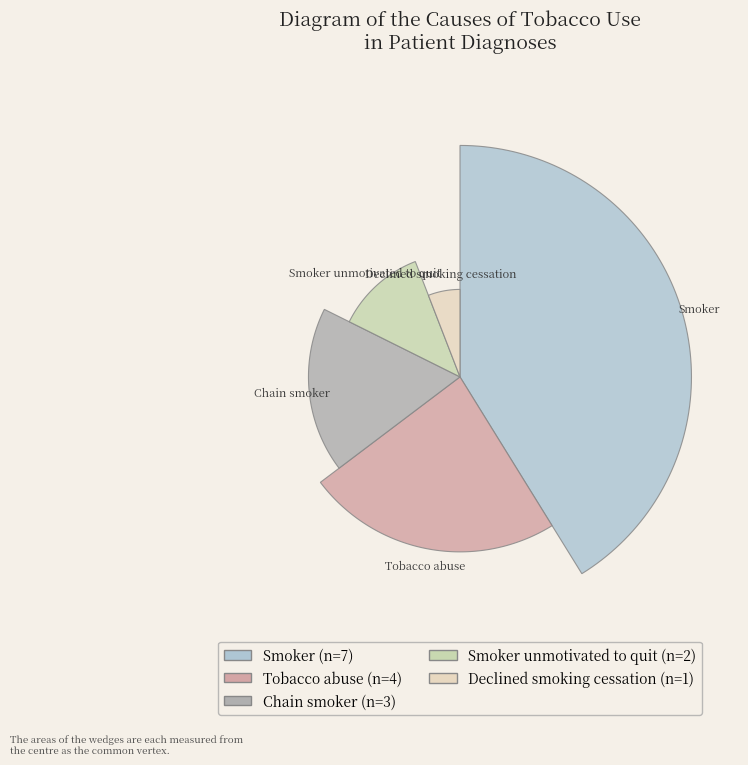

Which has a higher value, Smoker or Smoker unmotivated to quit?

Smoker